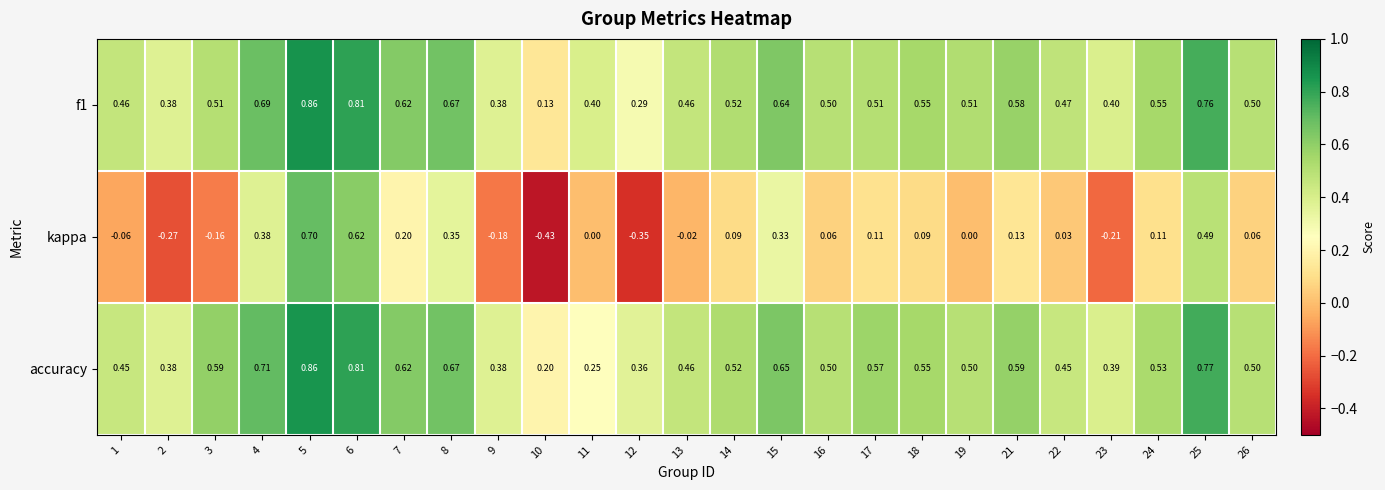

Is the value of f1 at 2 greater than the value of kappa at 23?

Yes